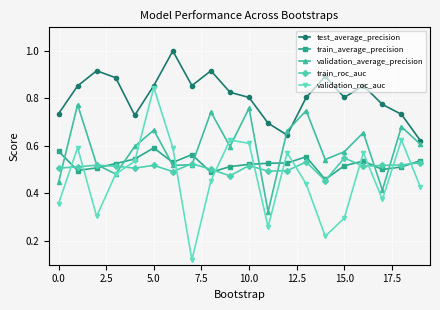

Which series has the widest spread of values?

validation_roc_auc